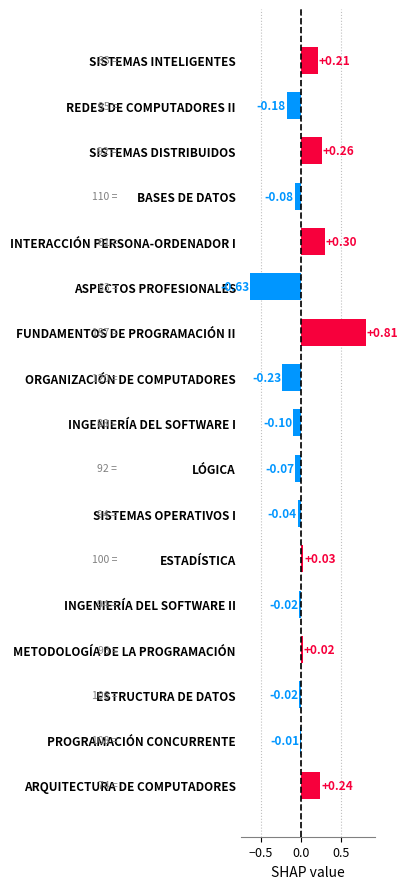

What is the label of the 12th bar from the bottom?

ASPECTOS PROFESIONALES